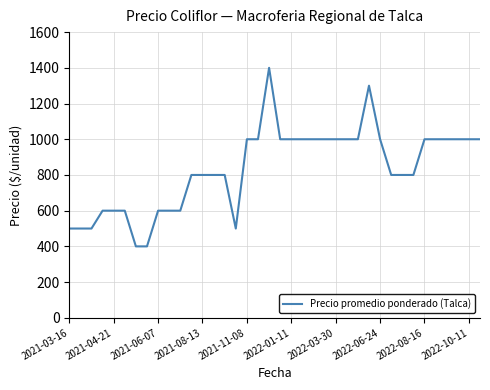

Reading left to right, transcribe all the data shown in this chart.

500	500	500	600	600	600	400	400	600	600	600	800	800	800	800	500	1000	1000	1400	1000	1000	1000	1000	1000	1000	1000	1000	1300	1000	800	800	800	1000	1000	1000	1000	1000	1000